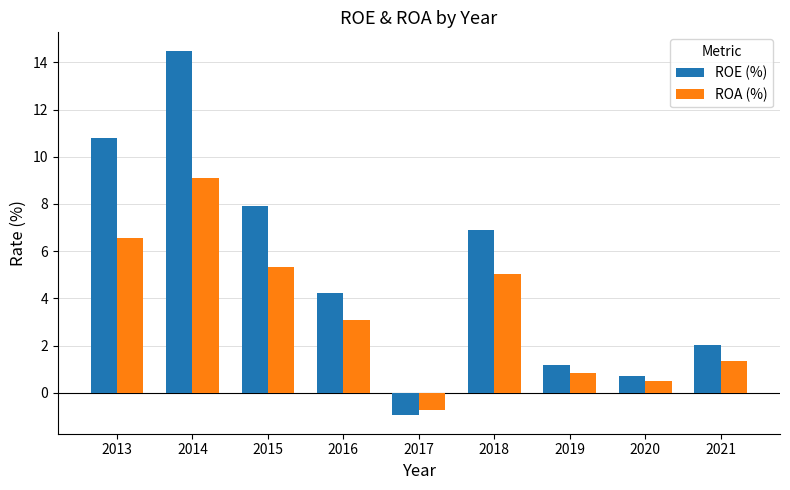

Is it true that ROE (%) equals 1.8 at 2018?

False